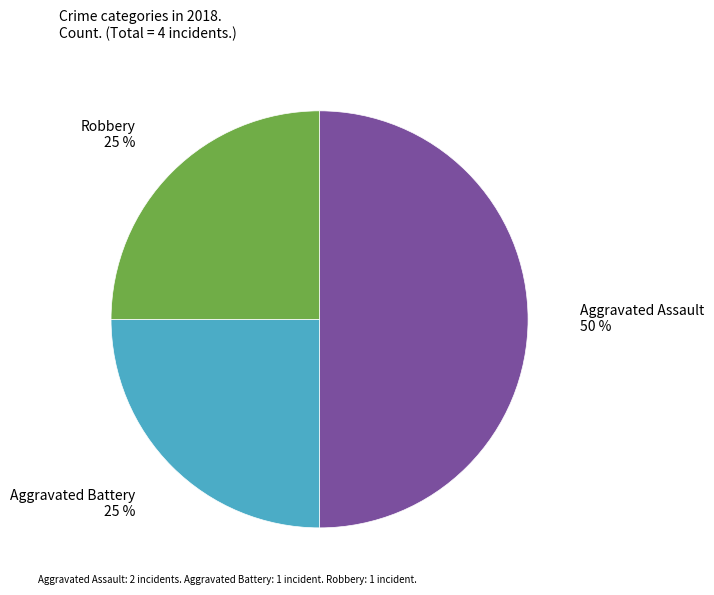

Is the sum of Aggravated Assault and Robbery greater than half?

Yes